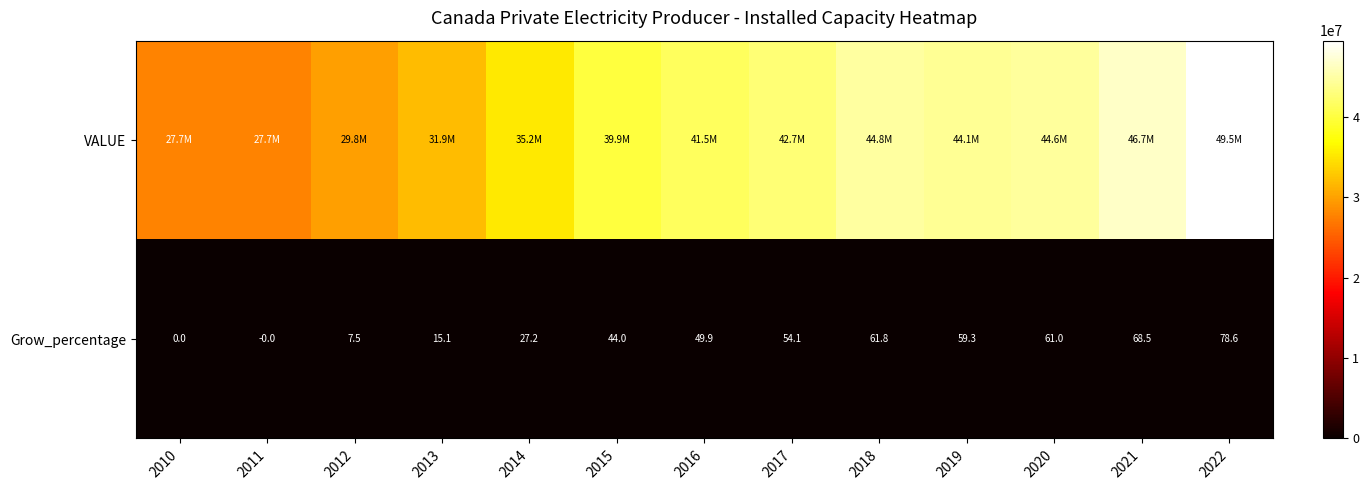

What is the sum of all Grow_percentage values?

527.0